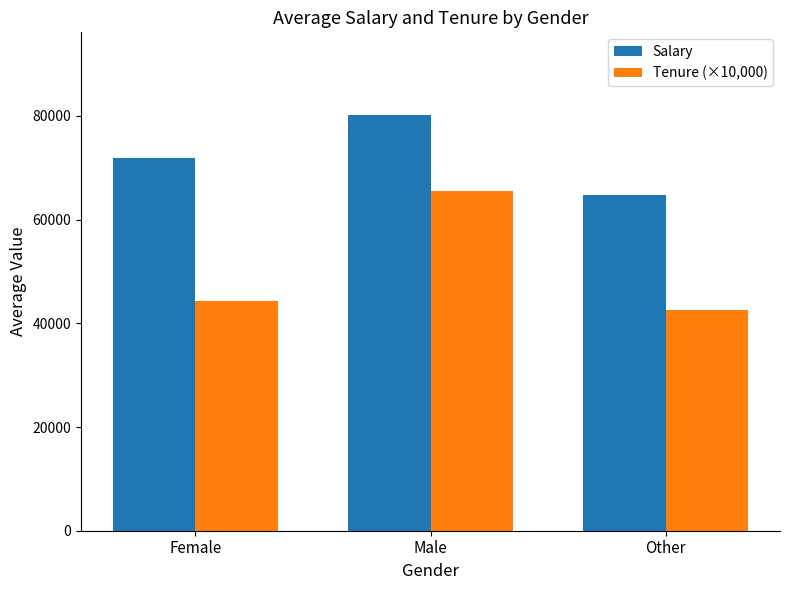

What is the difference between the maximum and minimum values in the Tenure (×10,000) series?

23100.0